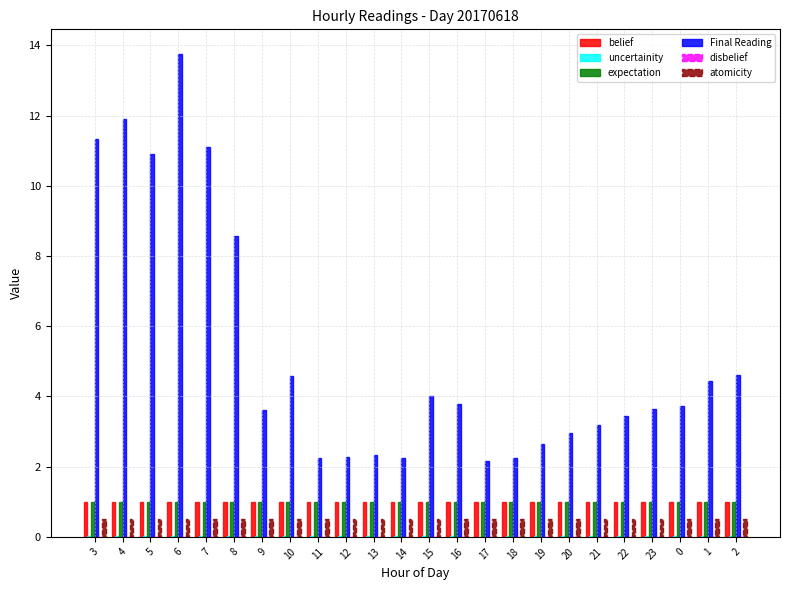

Is the value of Final Reading at 14 greater than the value of atomicity at 2?

Yes